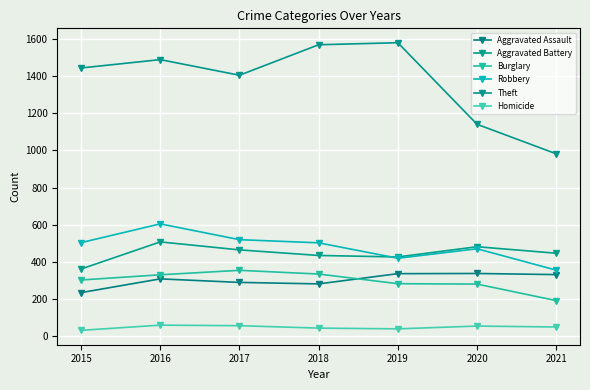

True or false: Burglary and Homicide cross at least once.

False